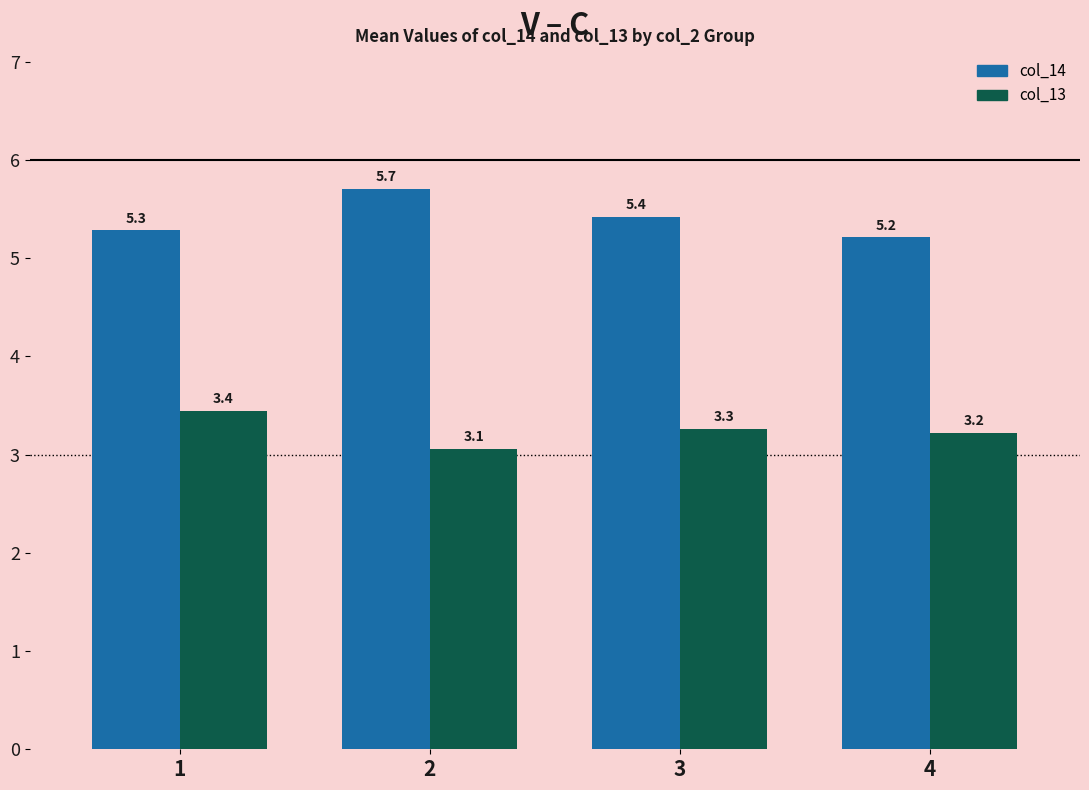

How many distinct data groups are displayed?

2